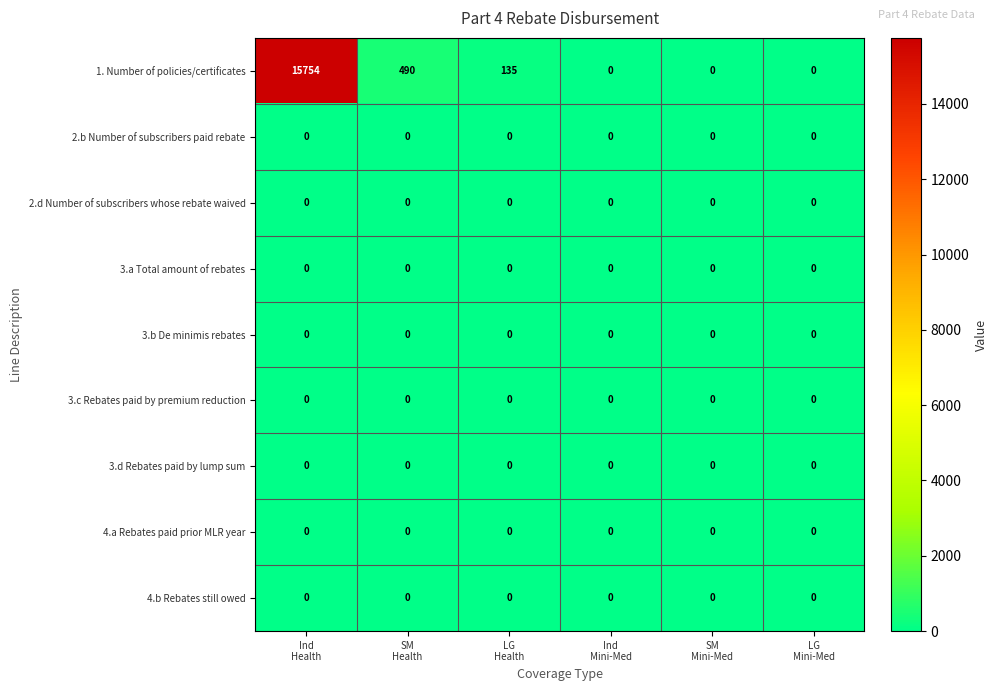

Which series has the largest total across all categories?

1. Number of policies/certificates